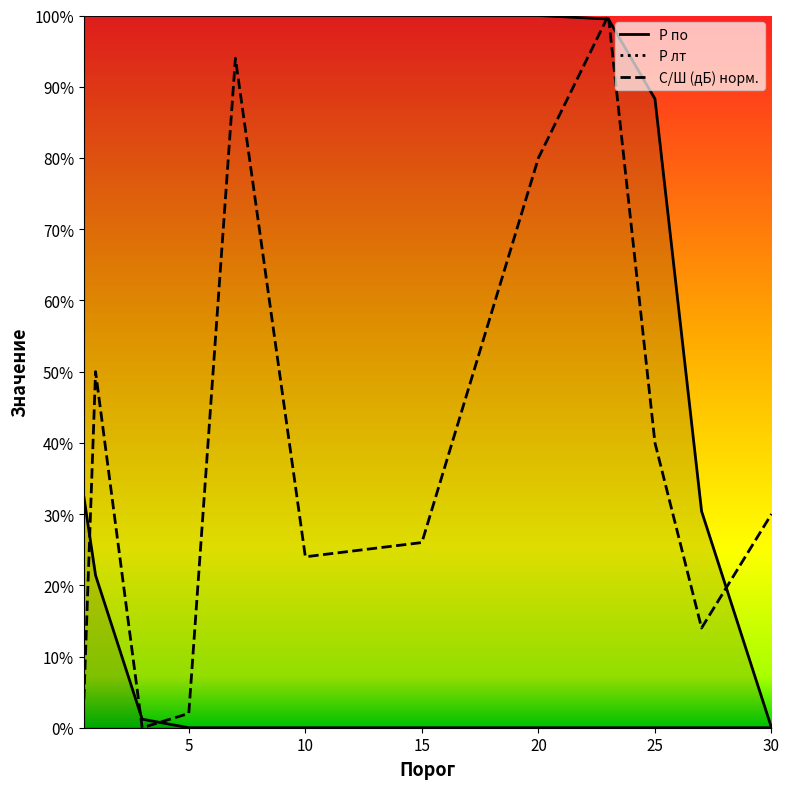

Is this an area chart (filled region under the line)?

No